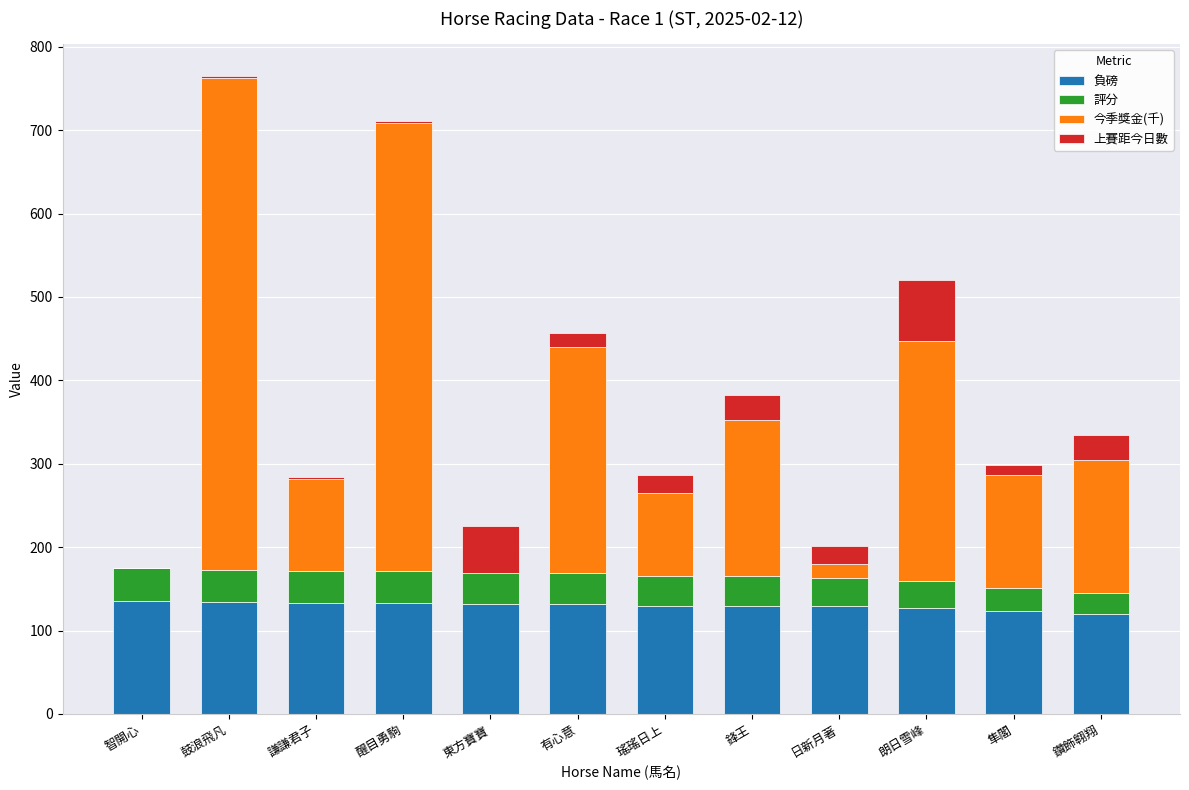

What is the total value across all series at 鑽飾翱翔?

335